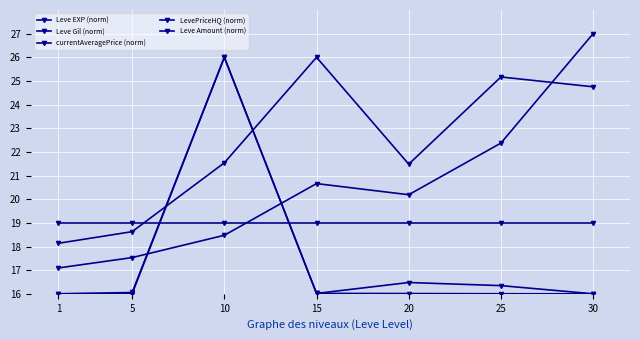

What is the sum of the Leve Gil (norm) values at 25 and 10?

46.7